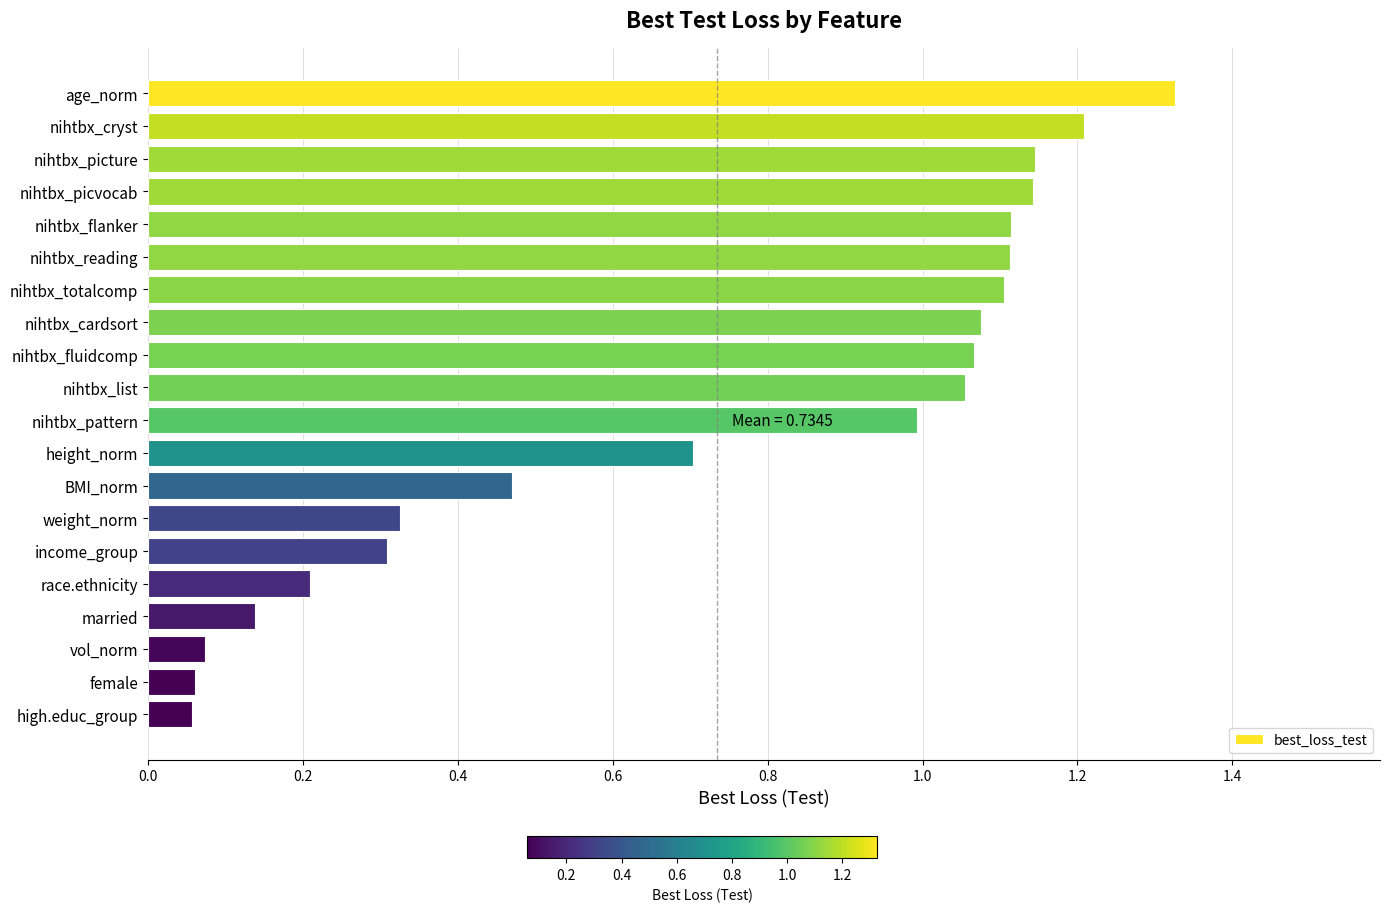

How many values exceed 1?

10